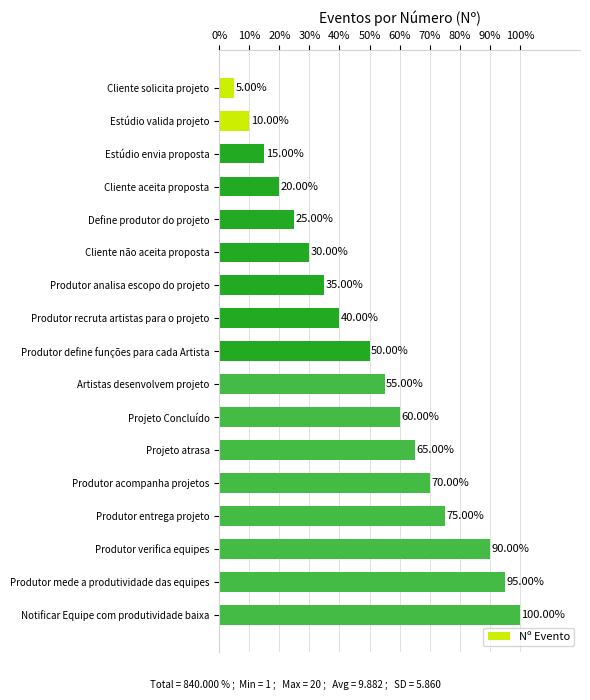

Which has a higher value, Produtor verifica equipes or Estúdio valida projeto?

Produtor verifica equipes